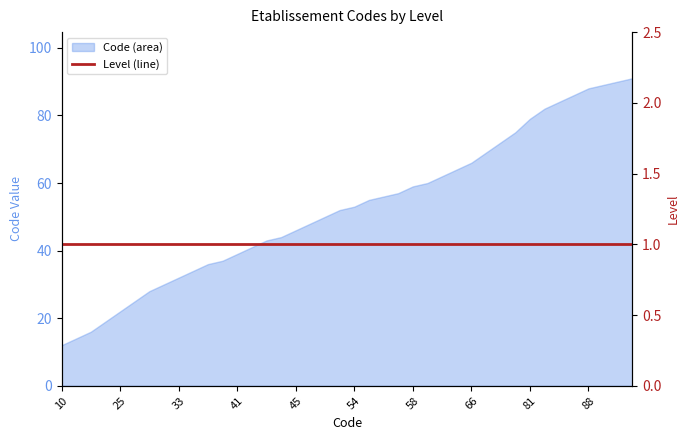

What is the change in value from 10 to 42?

+29